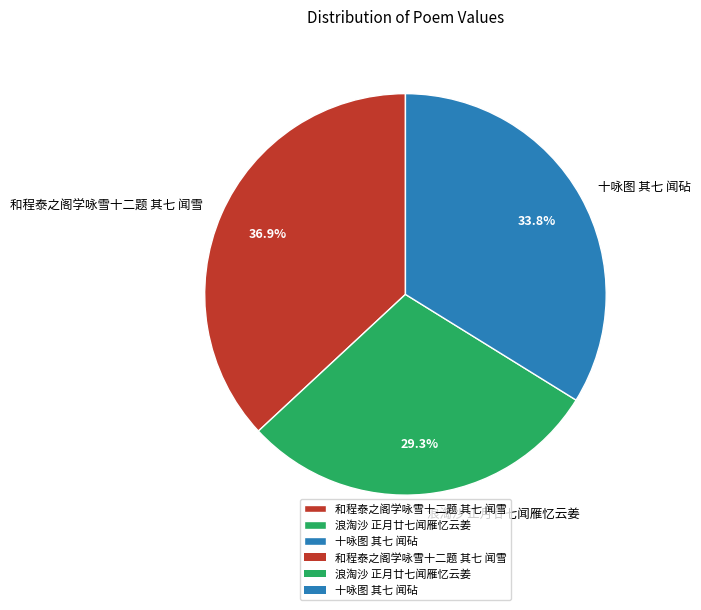

Approximately how many times larger is the value at 和程泰之阁学咏雪十二题 其七 闻雪 compared to 浪淘沙 正月廿七闻雁忆云姜?

1.3